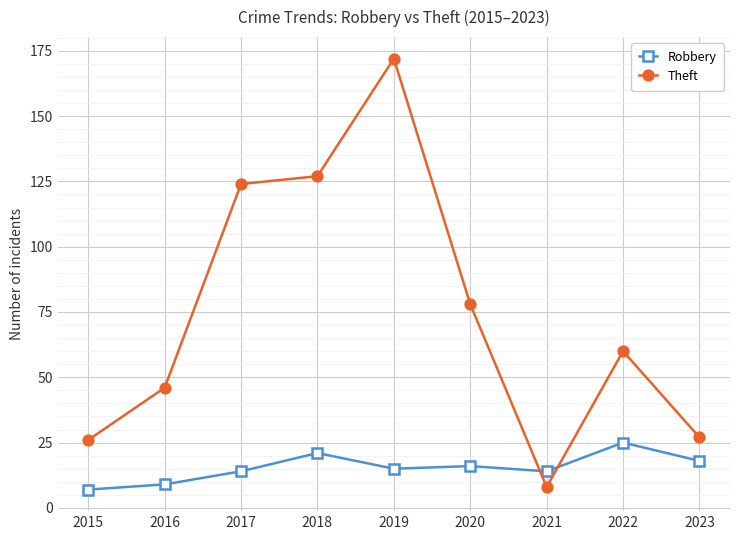

At which label does Theft first exceed 60?

2017